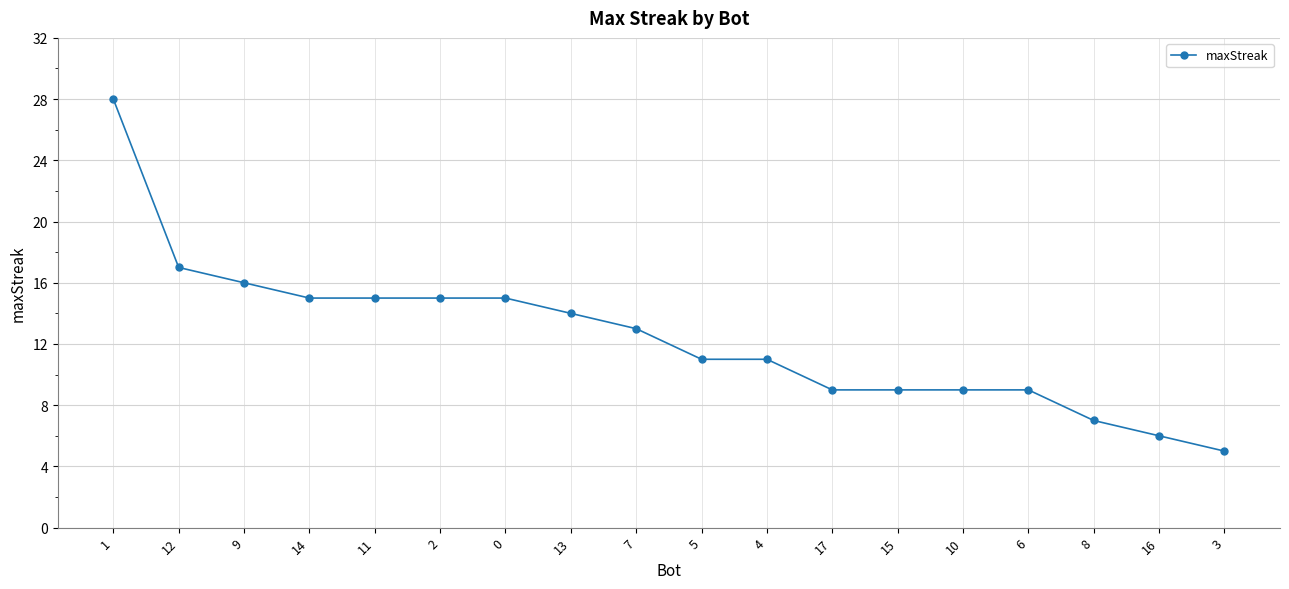

Reading right to left, list all the values displayed in this chart.

3=5	16=6	8=7	6=9	10=9	15=9	17=9	4=11	5=11	7=13	13=14	0=15	2=15	11=15	14=15	9=16	12=17	1=28